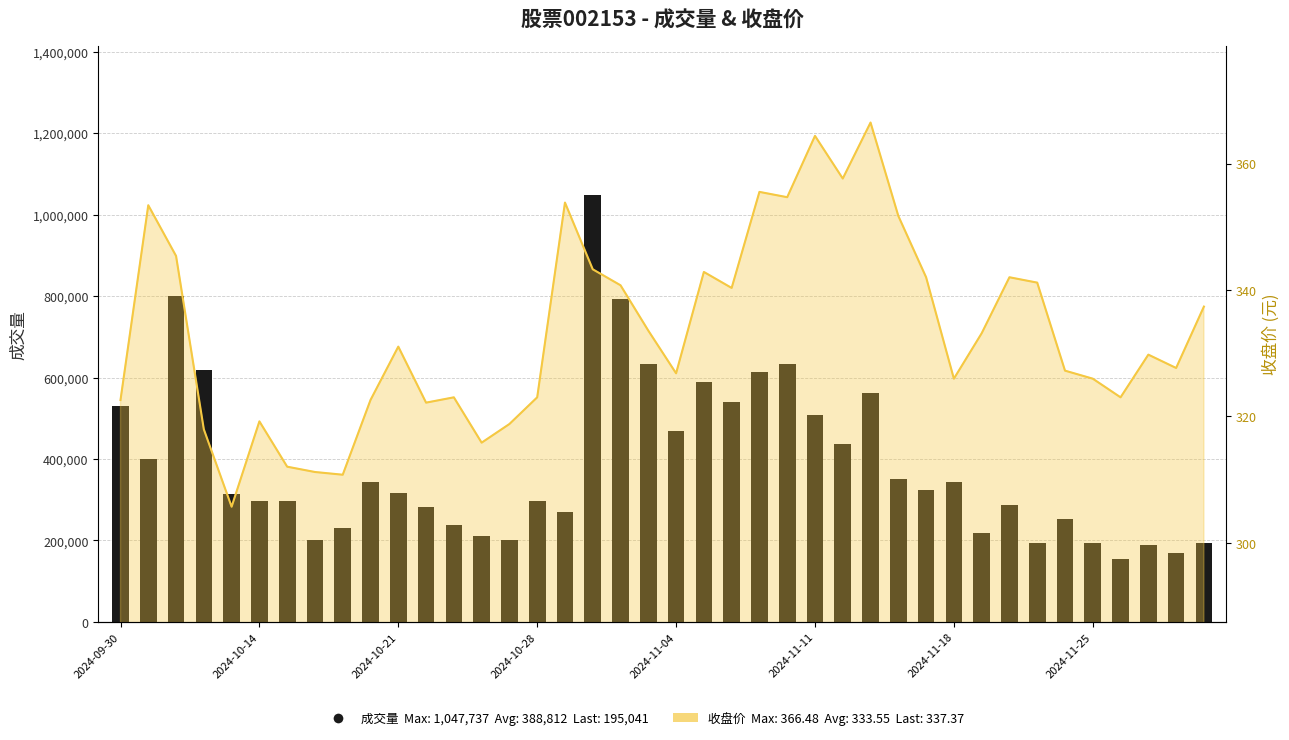

How many values exceed 315913?

19